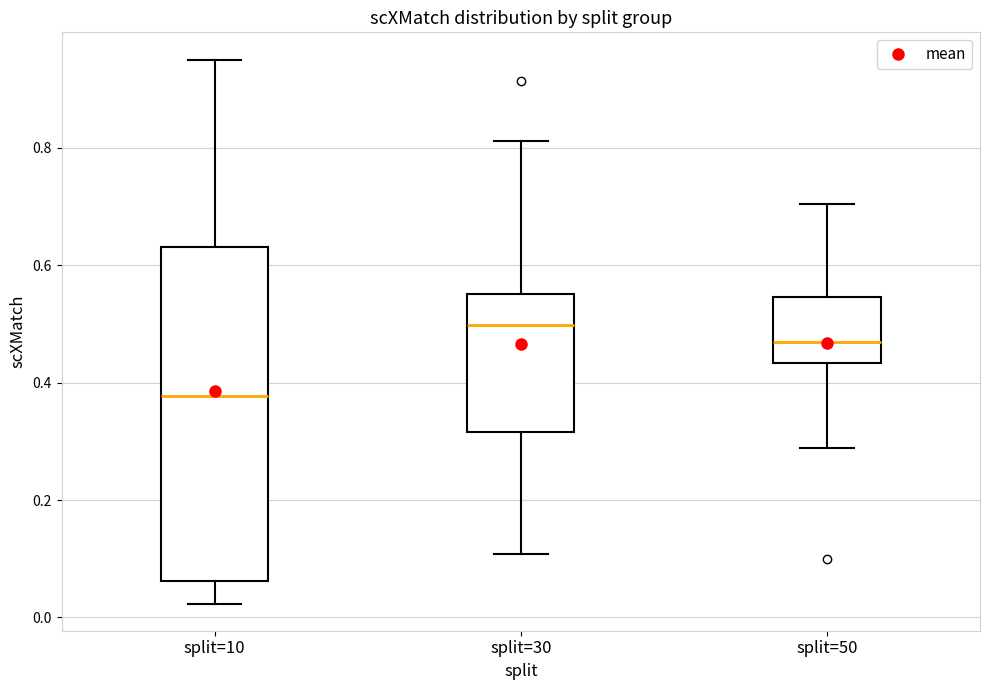

Reading left to right, read every box against the y-axis: the position of its median line, the range the box covers, and the ends of its whiskers. The values are not printed on the chart, so give them approximately, as read against the axis.

split=10: median 0.38, box 0.06 to 0.64, whiskers 0.02 to 0.96
split=30: median 0.50, box 0.32 to 0.56, whiskers 0.10 to 0.82
split=50: median 0.46, box 0.44 to 0.54, whiskers 0.28 to 0.70